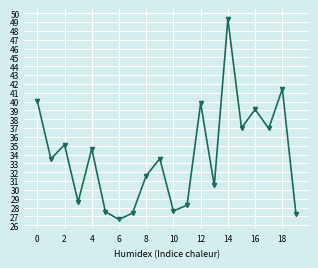

What is the greatest value displayed?

49.3